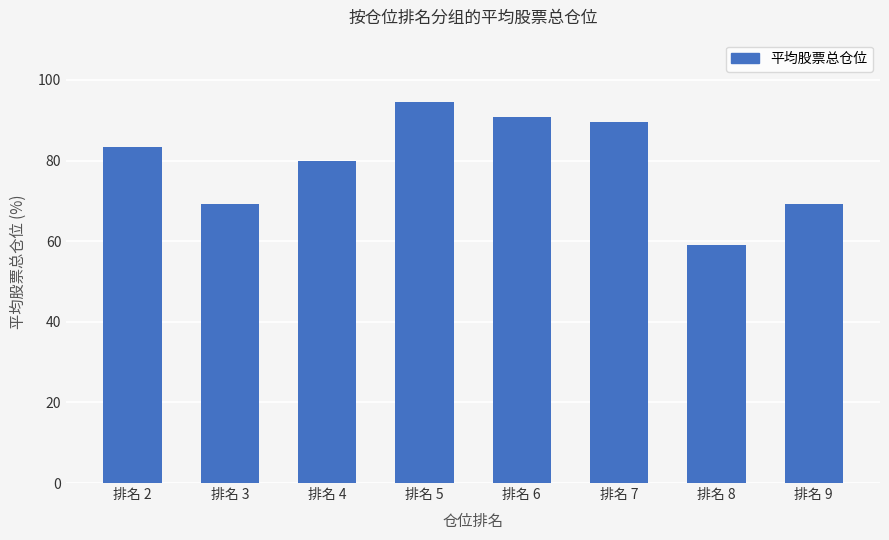

What is the change in value from 排名 3 to 排名 6?

+21.4